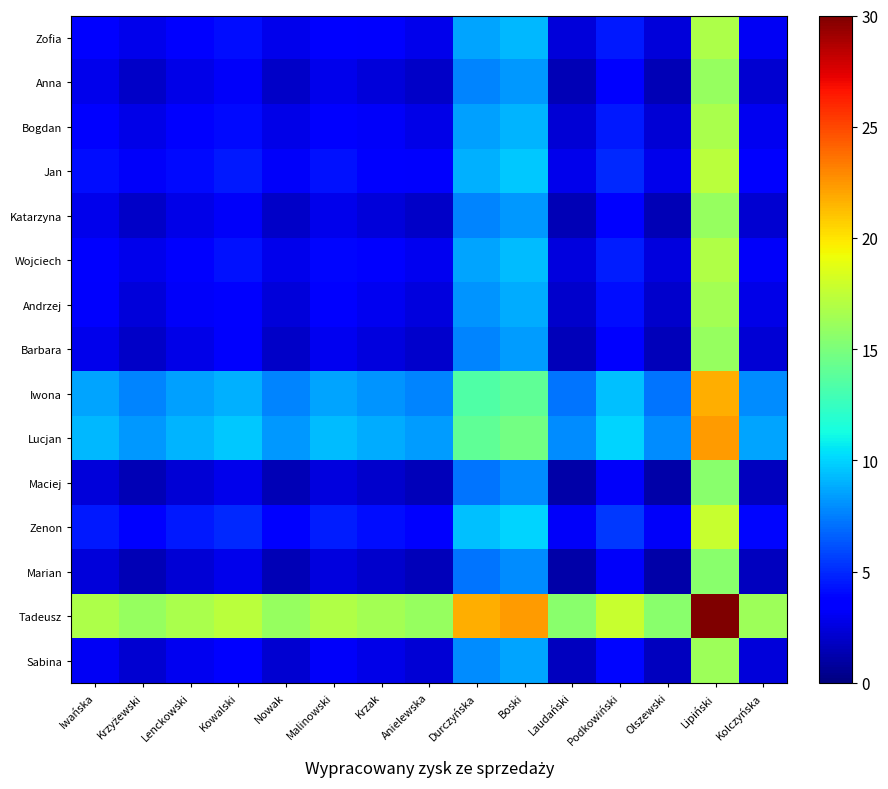

How many distinct data groups are displayed?

15